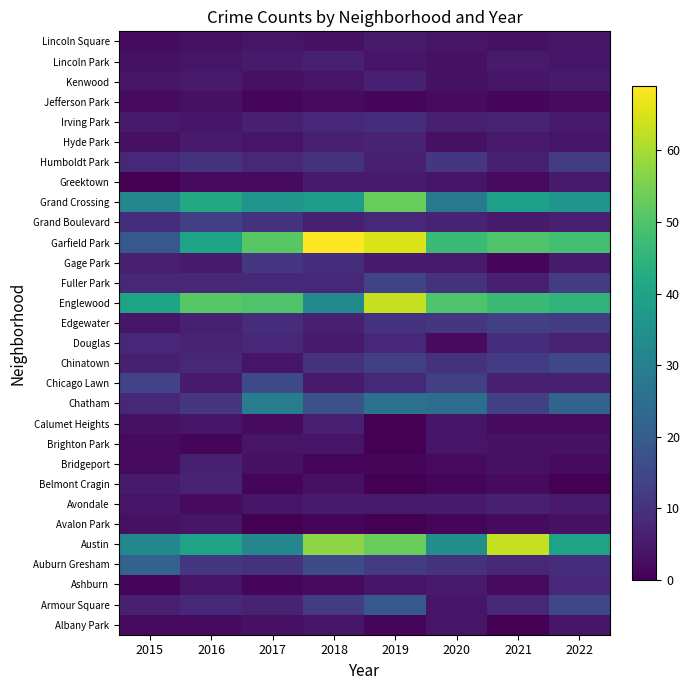

Reading right to left, extract all data points from this chart.

Albany Park: 2022=4	2021=0	2020=4	2019=1	2018=4	2017=3	2016=2	2015=2
Armour Square: 2022=15	2021=8	2020=4	2019=19	2018=12	2017=7	2016=8	2015=6
Ashburn: 2022=8	2021=2	2020=5	2019=4	2018=2	2017=1	2016=4	2015=1
Auburn Gresham: 2022=9	2021=8	2020=10	2019=12	2018=16	2017=10	2016=11	2015=22
Austin: 2022=40	2021=63	2020=34	2019=53	2018=57	2017=32	2016=40	2015=32
Avalon Park: 2022=3	2021=2	2020=1	2019=0	2018=1	2017=0	2016=4	2015=3
Avondale: 2022=5	2021=6	2020=5	2019=5	2018=5	2017=4	2016=2	2015=4
Belmont Cragin: 2022=0	2021=2	2020=1	2019=0	2018=3	2017=1	2016=7	2015=5
Bridgeport: 2022=2	2021=3	2020=2	2019=1	2018=1	2017=3	2016=6	2015=2
Brighton Park: 2022=3	2021=3	2020=4	2019=0	2018=4	2017=4	2016=1	2015=2
Calumet Heights: 2022=2	2021=2	2020=4	2019=0	2018=6	2017=2	2016=4	2015=3
Chatham: 2022=22	2021=13	2020=25	2019=26	2018=17	2017=29	2016=11	2015=8
Chicago Lawn: 2022=6	2021=6	2020=13	2019=8	2018=5	2017=16	2016=5	2015=14
Chinatown: 2022=15	2021=12	2020=10	2019=13	2018=10	2017=4	2016=8	2015=6
Douglas: 2022=7	2021=9	2020=2	2019=8	2018=5	2017=8	2016=7	2015=8
Edgewater: 2022=12	2021=13	2020=11	2019=10	2018=6	2017=9	2016=6	2015=4
Englewood: 2022=45	2021=47	2020=50	2019=63	2018=33	2017=50	2016=51	2015=40
Fuller Park: 2022=12	2021=6	2020=10	2019=14	2018=8	2017=8	2016=8	2015=8
Gage Park: 2022=5	2021=1	2020=5	2019=5	2018=9	2017=11	2016=5	2015=6
Garfield Park: 2022=48	2021=50	2020=47	2019=65	2018=69	2017=51	2016=40	2015=19
Grand Boulevard: 2022=6	2021=5	2020=7	2019=8	2018=6	2017=10	2016=13	2015=9
Grand Crossing: 2022=36	2021=39	2020=28	2019=53	2018=38	2017=36	2016=42	2015=32
Greektown: 2022=5	2021=2	2020=4	2019=5	2018=5	2017=2	2016=2	2015=0
Humboldt Park: 2022=12	2021=6	2020=11	2019=6	2018=10	2017=8	2016=10	2015=8
Hyde Park: 2022=4	2021=5	2020=3	2019=7	2018=6	2017=4	2016=5	2015=3
Irving Park: 2022=5	2021=7	2020=6	2019=9	2018=8	2017=6	2016=4	2015=5
Jefferson Park: 2022=2	2021=1	2020=2	2019=1	2018=2	2017=1	2016=3	2015=2
Kenwood: 2022=5	2021=4	2020=3	2019=6	2018=4	2017=3	2016=5	2015=4
Lincoln Park: 2022=4	2021=5	2020=3	2019=4	2018=6	2017=5	2016=4	2015=3
Lincoln Square: 2022=4	2021=3	2020=4	2019=5	2018=3	2017=4	2016=3	2015=2